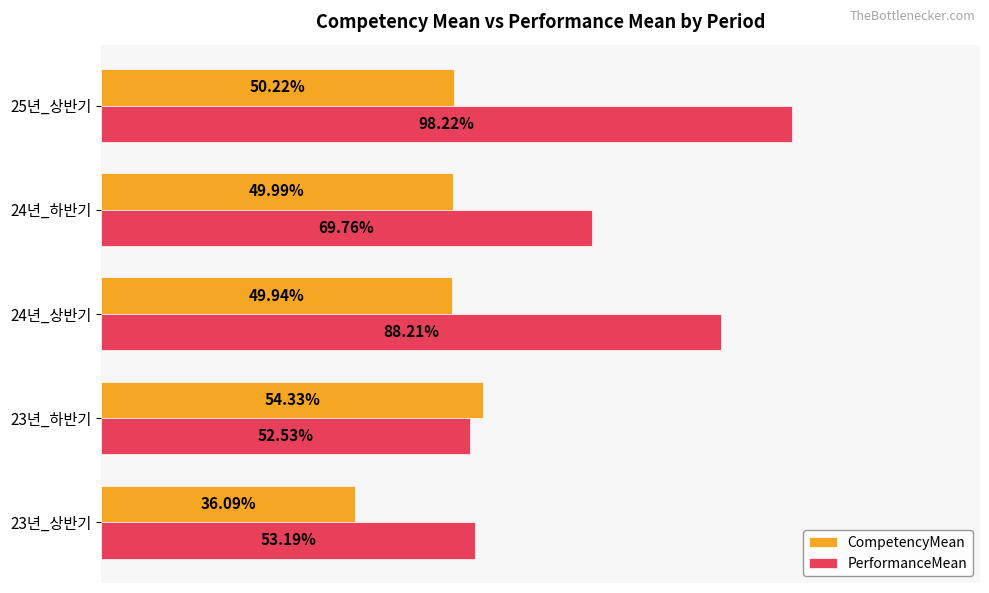

List the series in order of their peak value, lowest first.

CompetencyMean, PerformanceMean